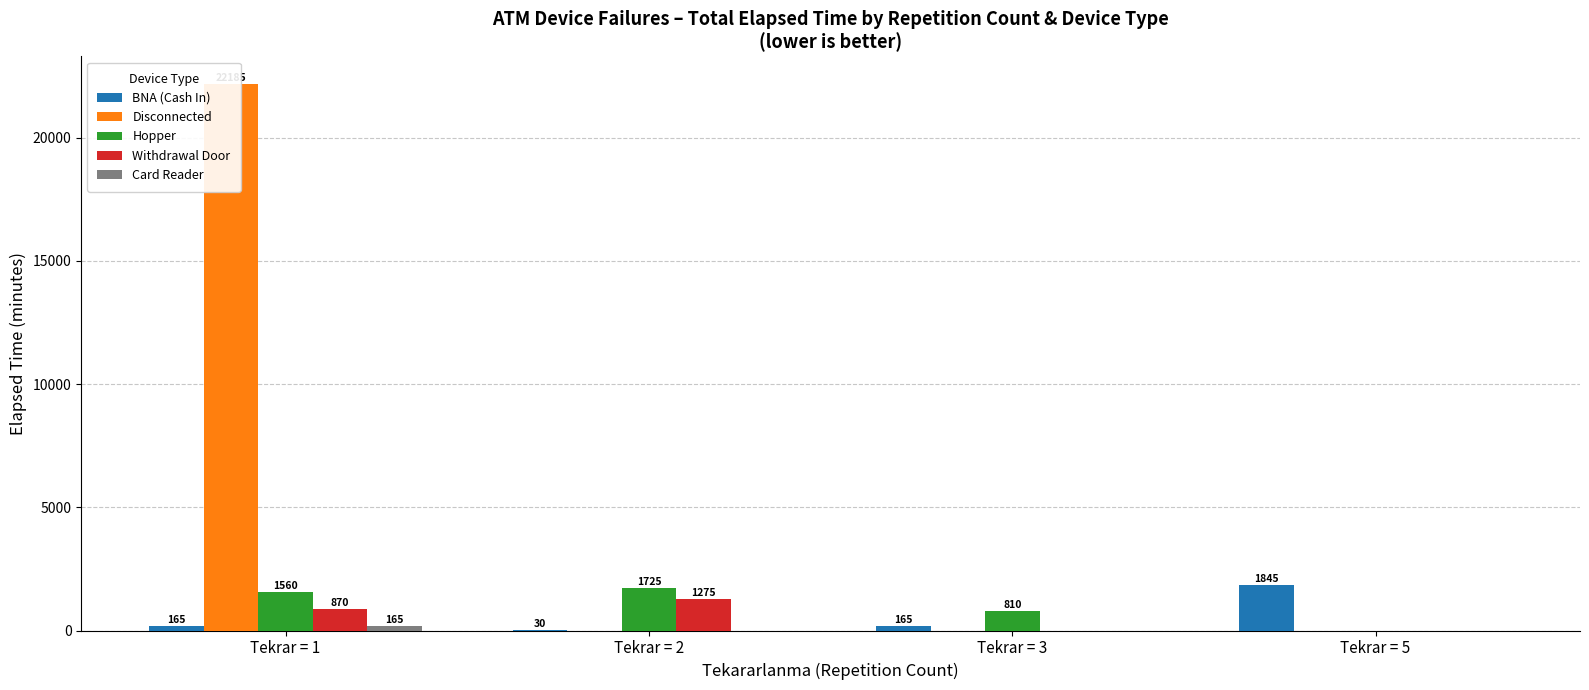

Which has a higher value, Tekrar = 1 or Tekrar = 2?

Tekrar = 1